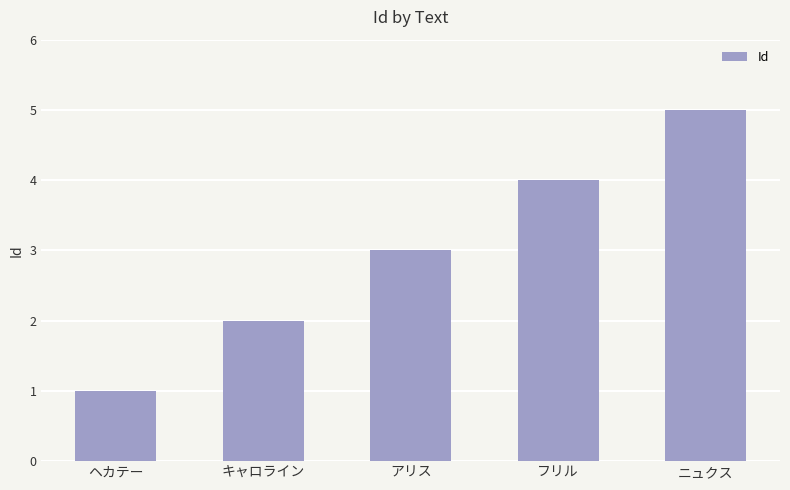

Is it true that the value at フリル is 6?

False